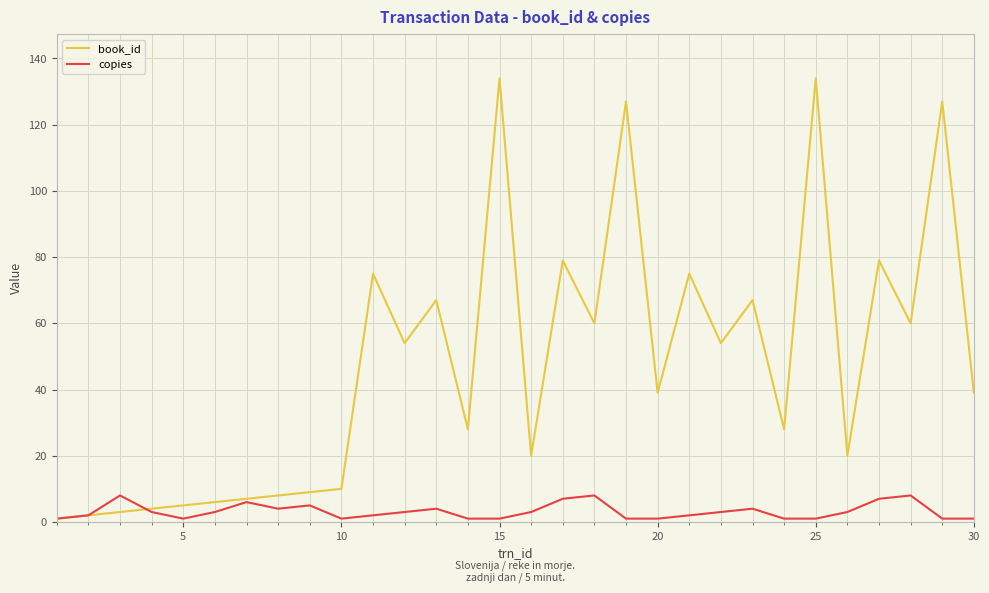

What is the maximum value shown in the chart?

134